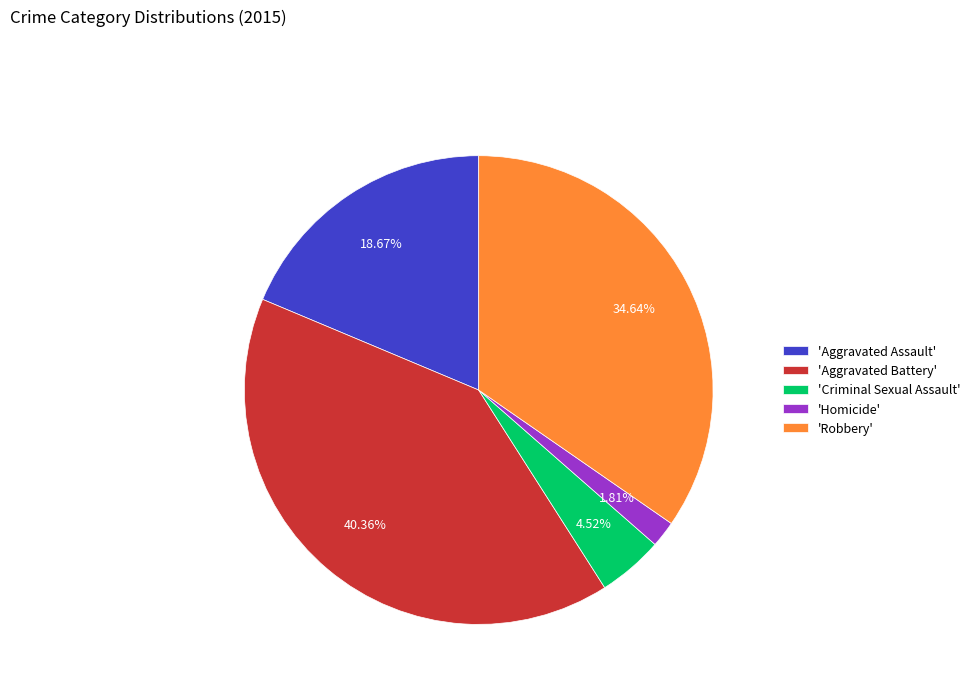

Is 'Aggravated Assault' the majority of the pie?

No